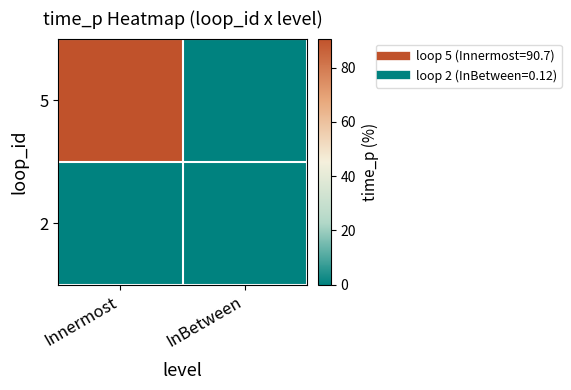

What is the spread (max minus min) of values at InBetween?

0.1